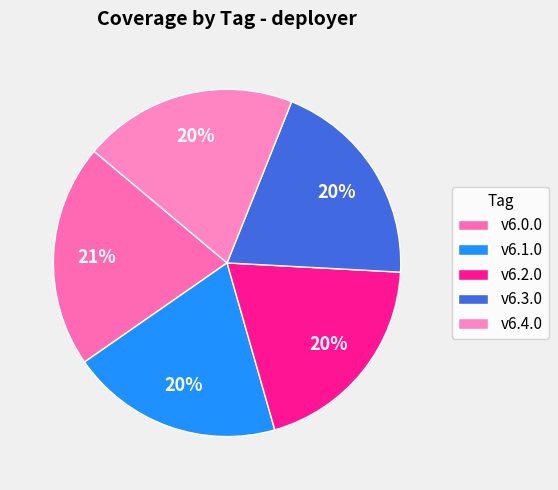

Count the number of slices in the pie.

5